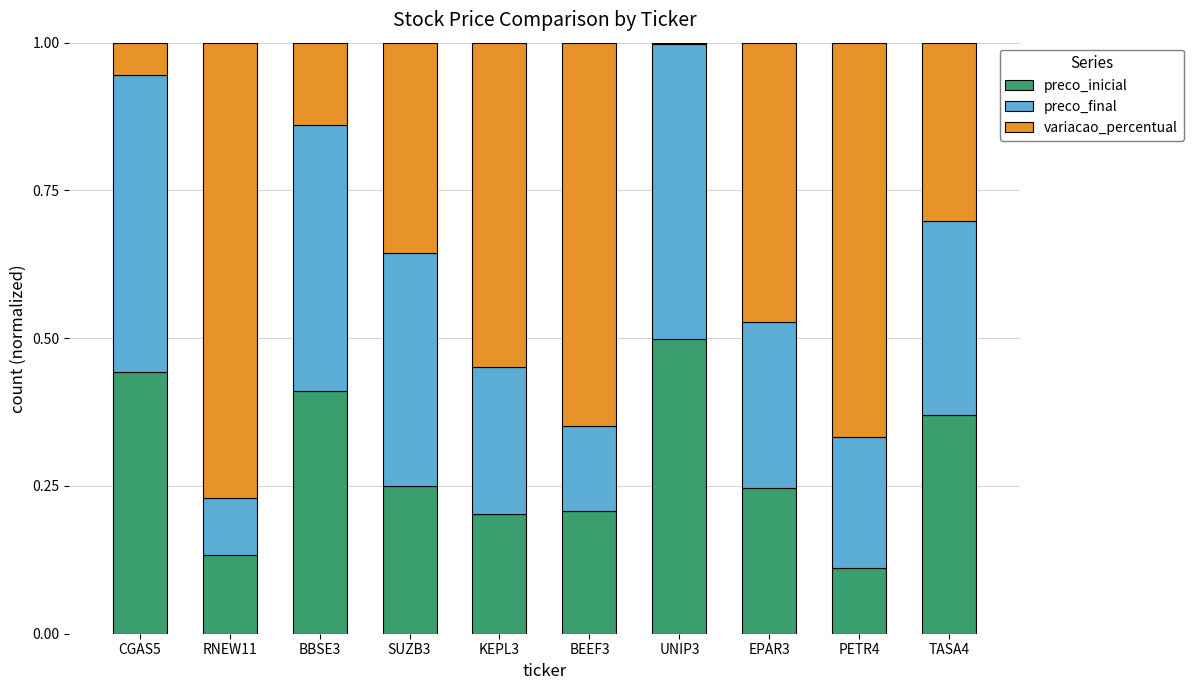

What is the sum of the preco_inicial values at CGAS5 and BBSE3?

0.9